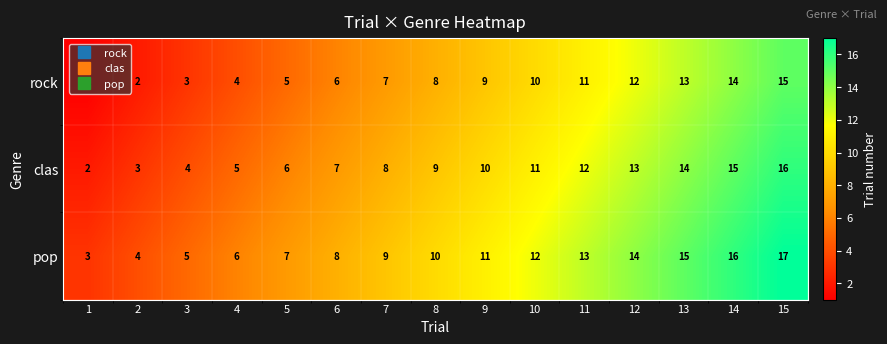

List the series in order of their peak value, lowest first.

rock, clas, pop